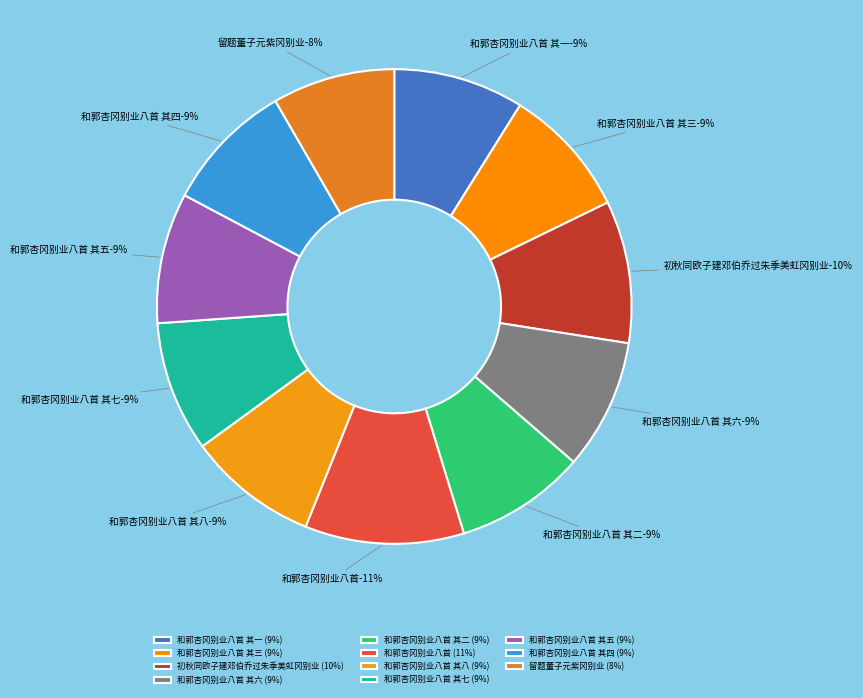

What percentage is the 和郭杏冈别业八首 其七 slice, to the nearest percent?

9%